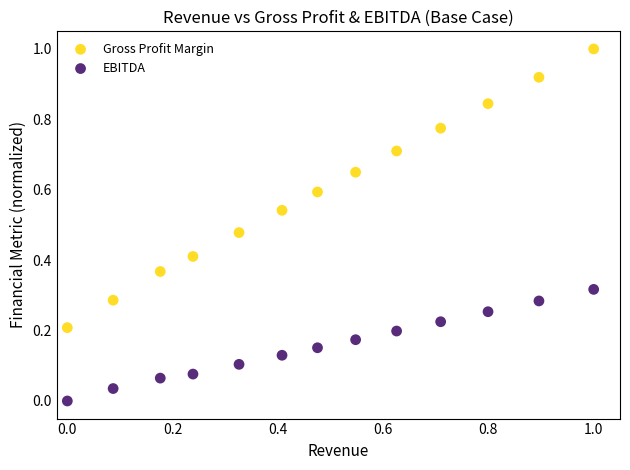

Which series reaches the maximum Y coordinate?

Gross Profit Margin